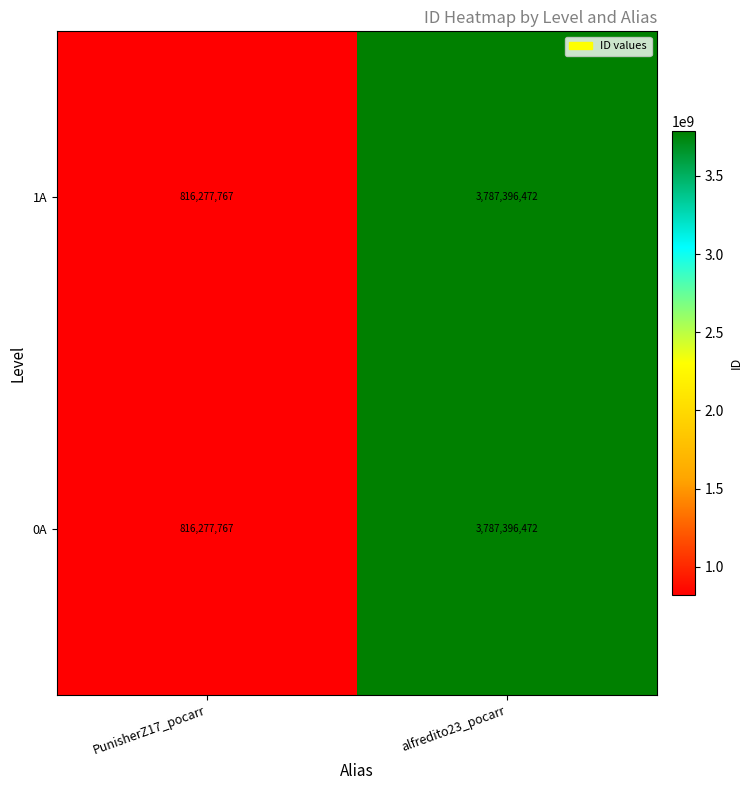

At which category is the sum across all series the highest?

alfredito23_pocarr